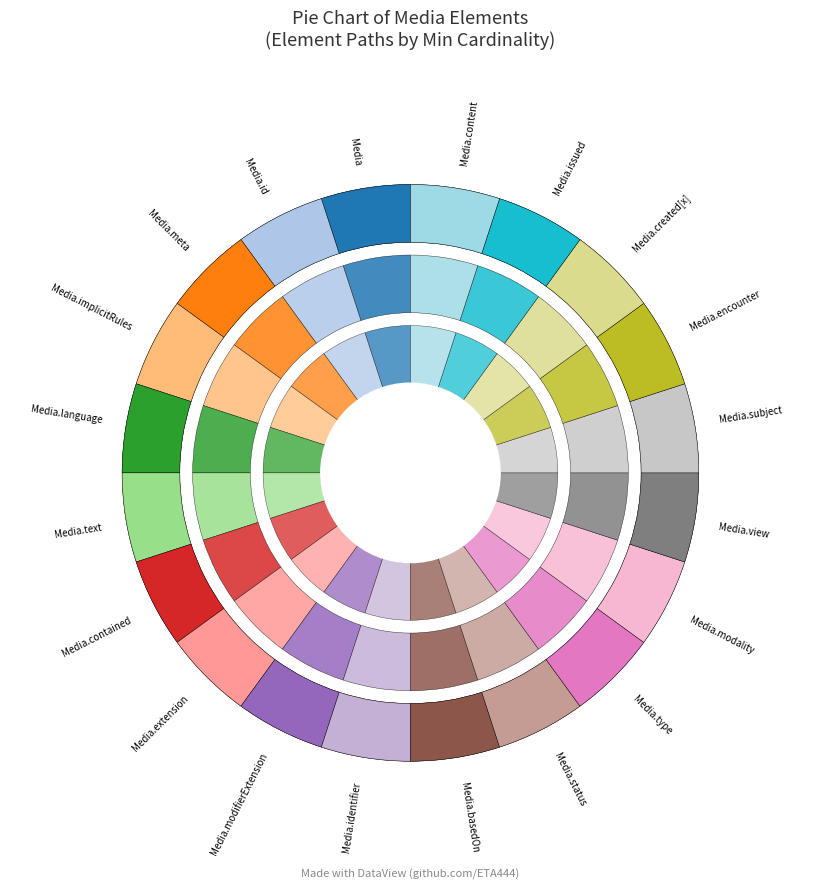

Does Media.contained account for over 50% of the chart?

No